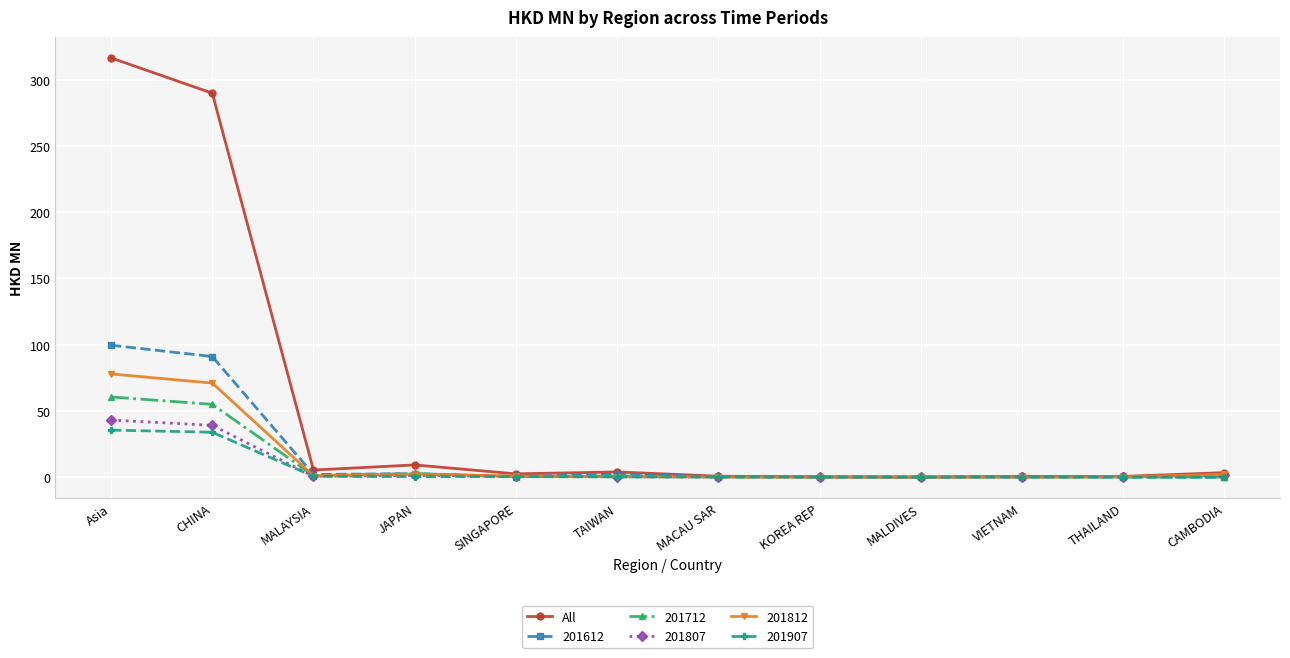

At which category is the sum across all series the highest?

Asia